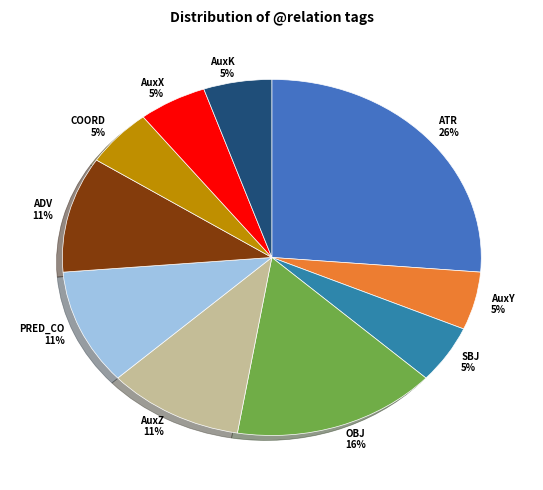

Combined, do OBJ and AuxK account for over 50%?

No